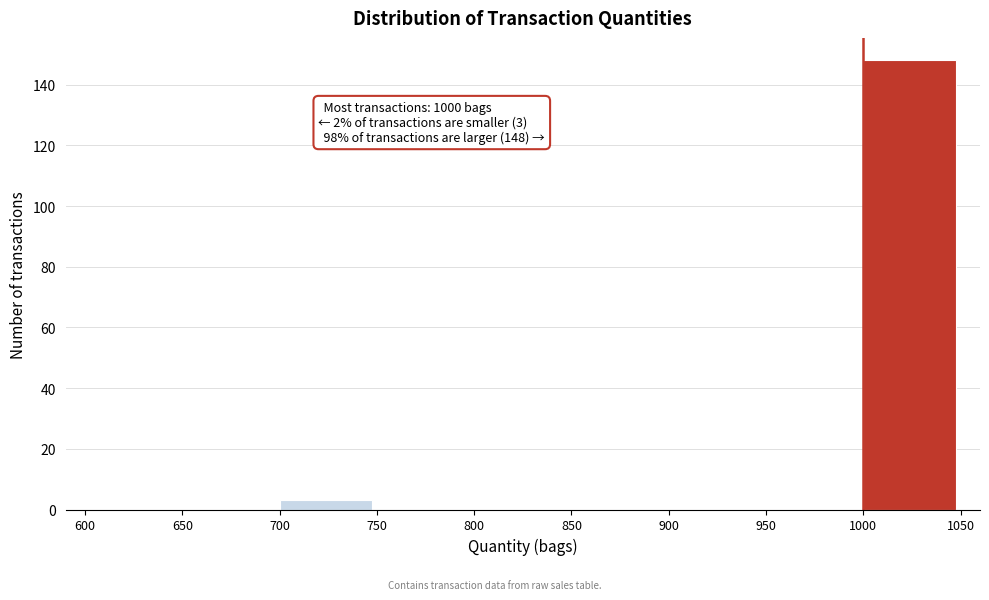

Over which range of the x-axis is the bar tallest?

1000 to 1050